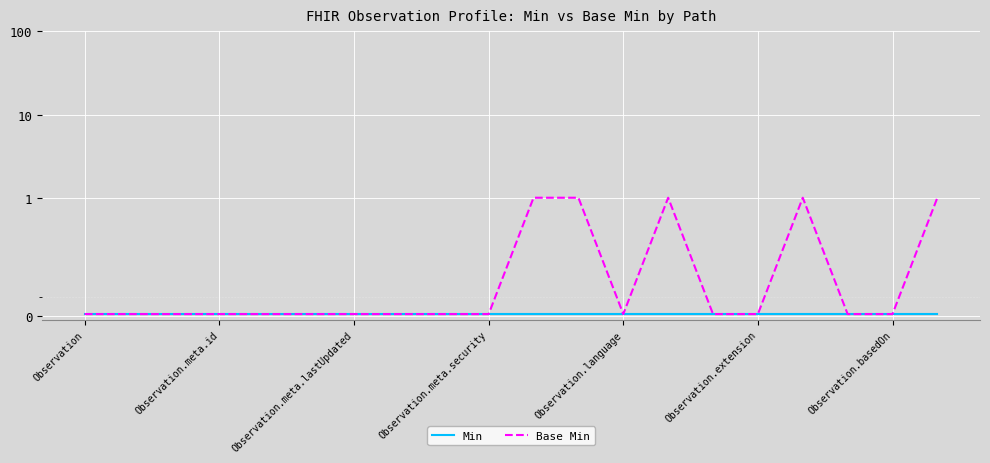

List the series in order of their peak value, lowest first.

Min, Base Min